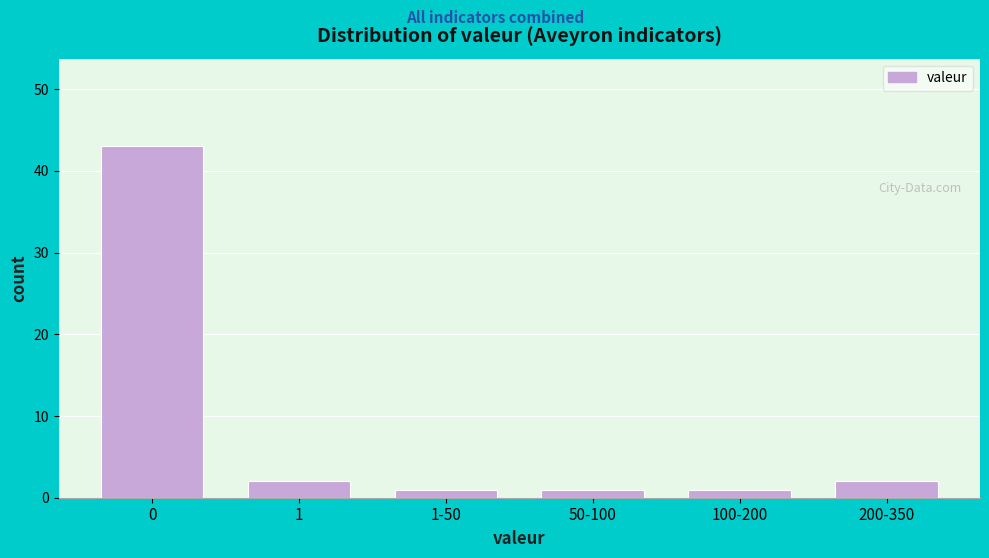

Reading left to right, what are all the values shown in this chart?

0=43	1=2	1-50=1	50-100=1	100-200=1	200-350=2